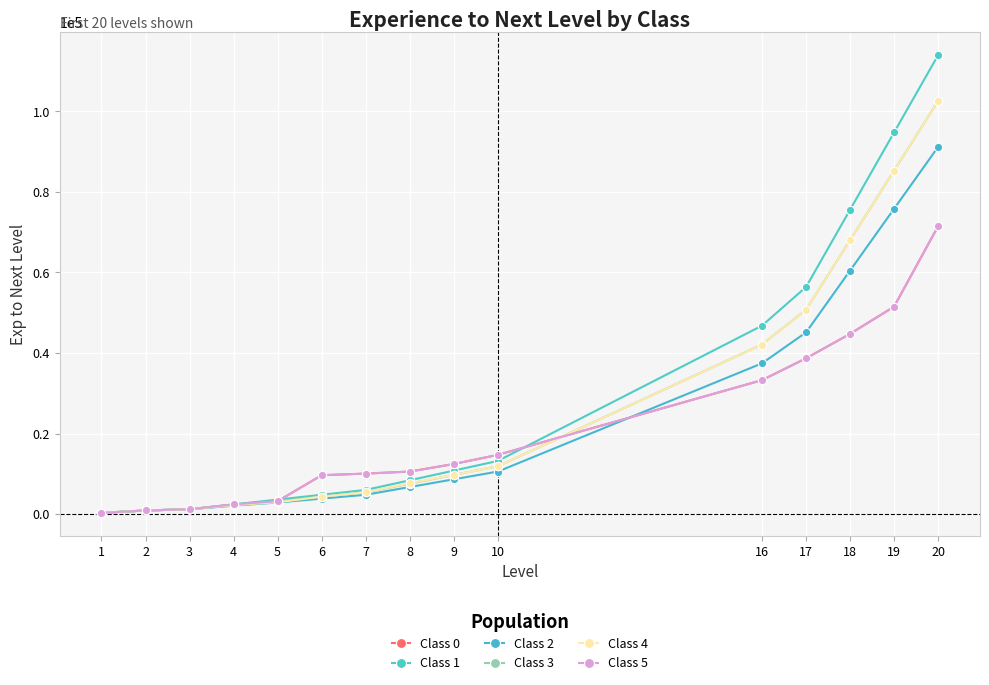

List the labels in order of Class 4 value, smallest first.

1, 2, 3, 4, 5, 6, 7, 8, 9, 10, 16, 17, 18, 19, 20